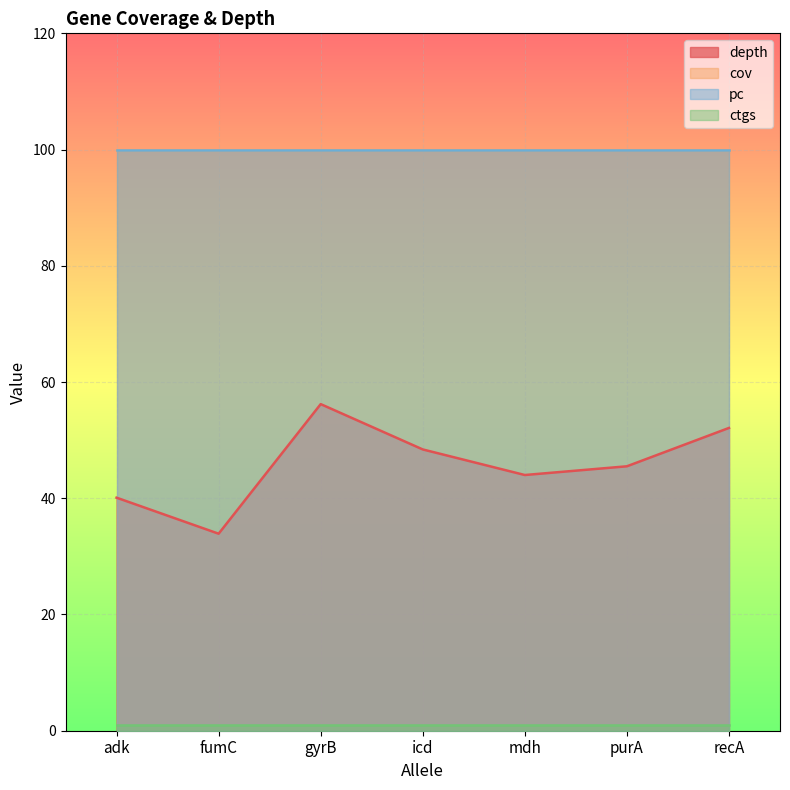

Which series has the widest spread of values?

depth